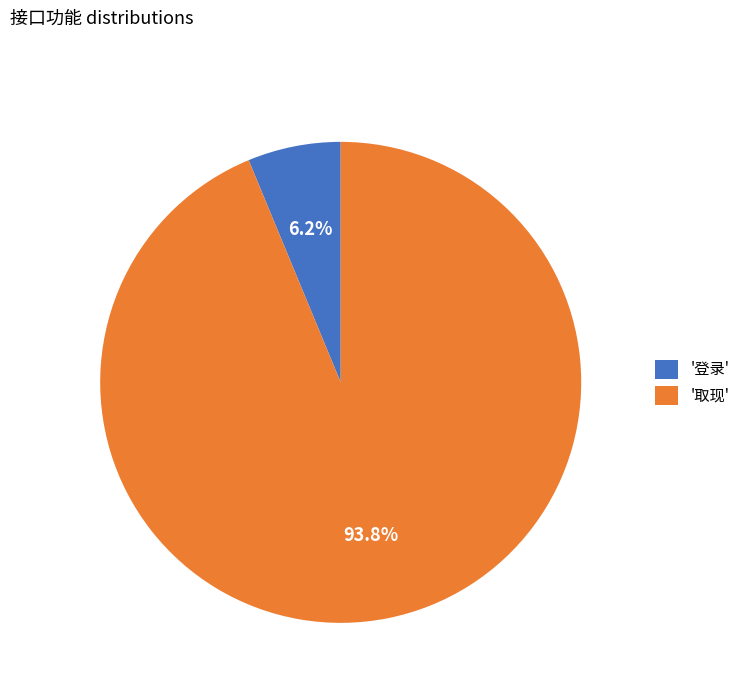

Between '登录' and '取现', which is larger?

'取现'